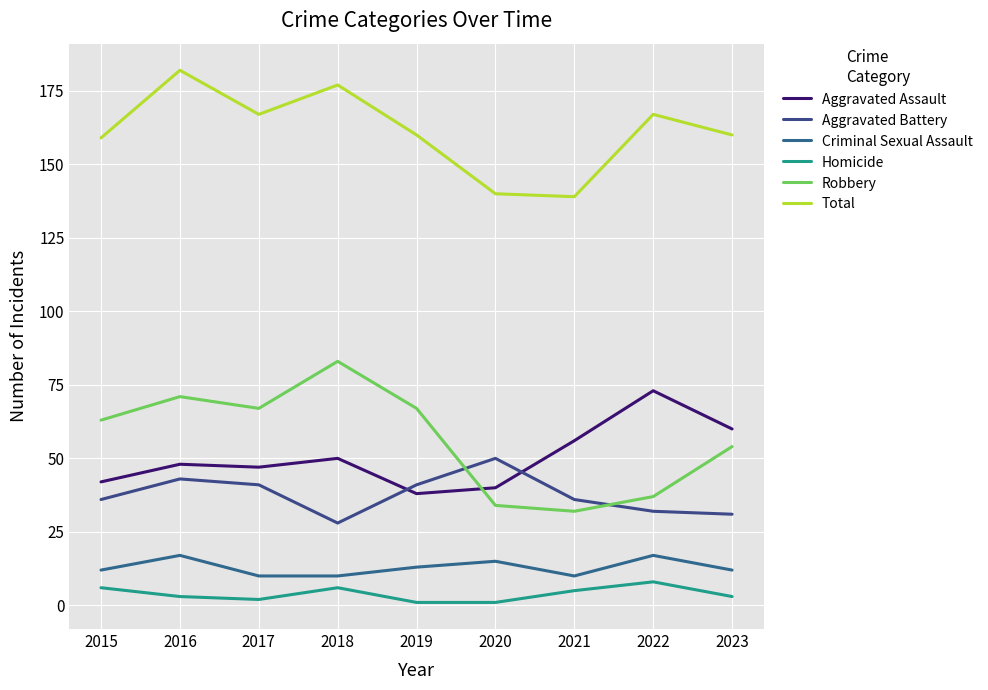

Which series has the largest total across all categories?

Total